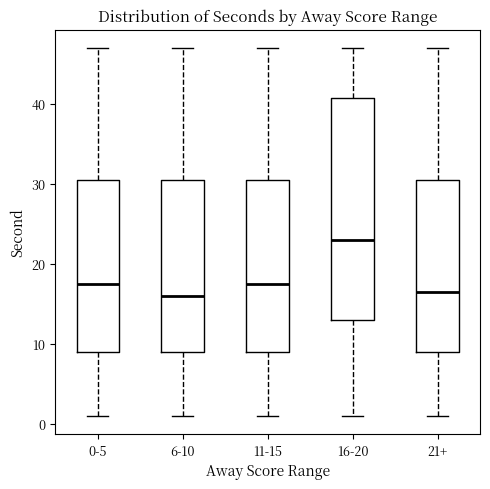

Which box is the tallest, from its lower edge to its upper edge?

16-20